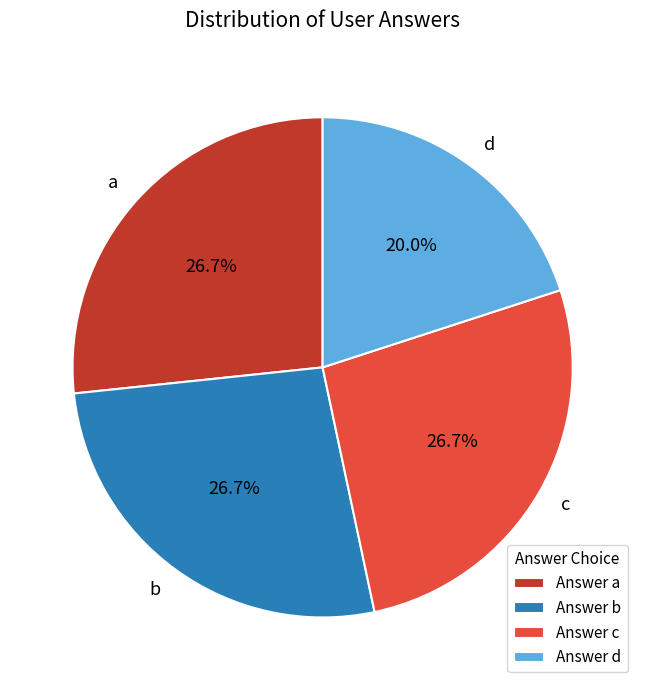

How many slices are in this pie chart?

4